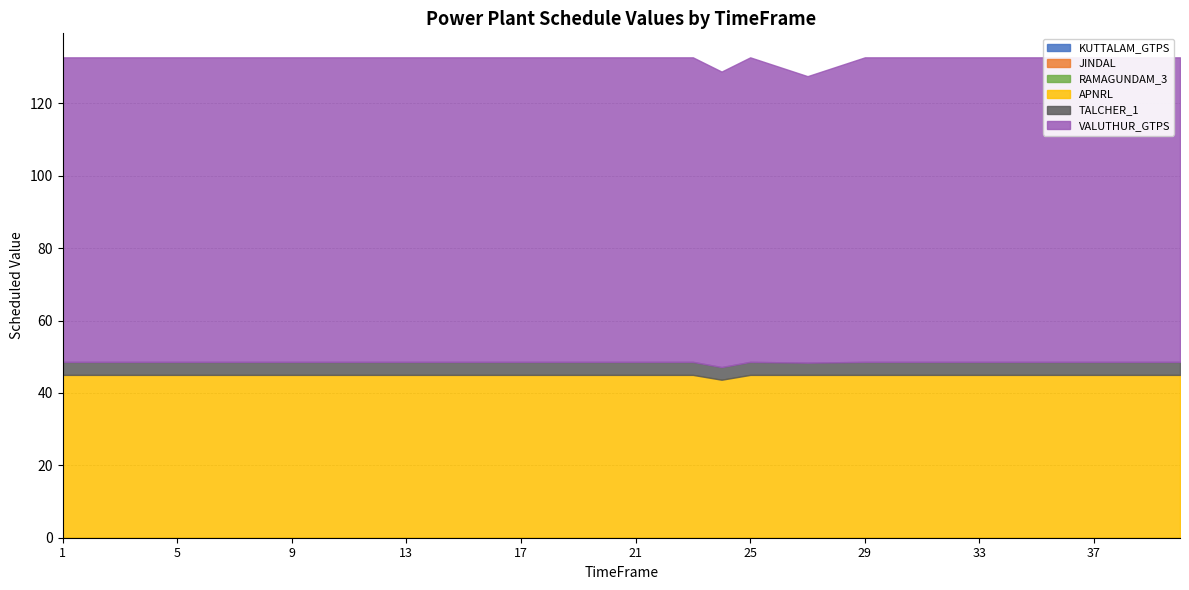

Which category has the lowest value across all series?

1